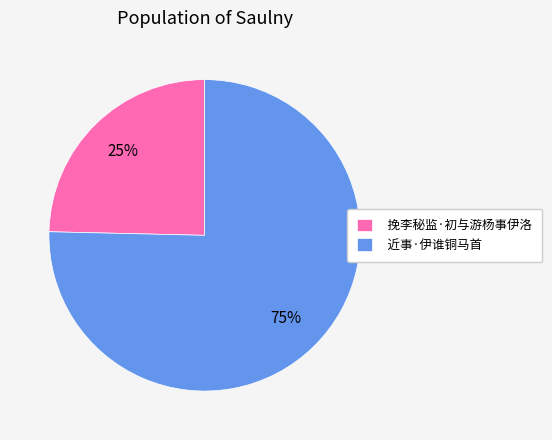

How many segments does this pie chart have?

2